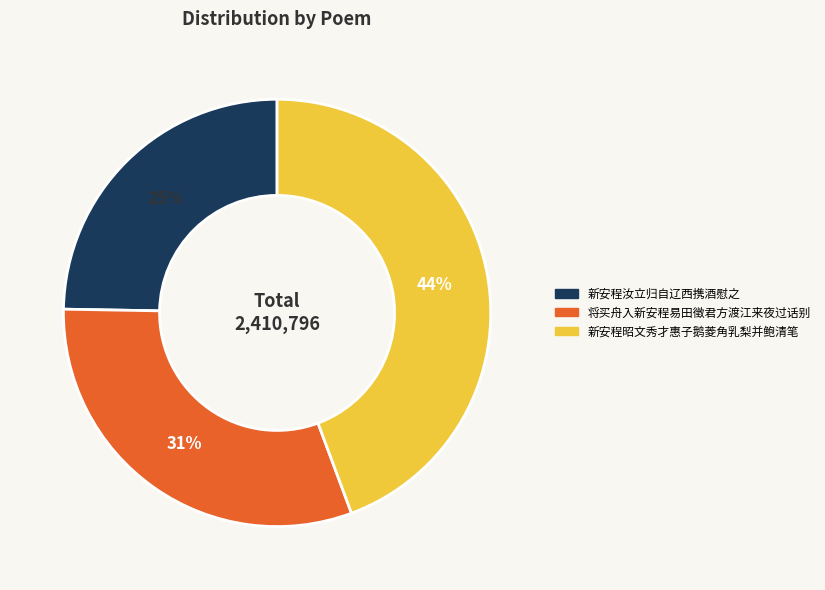

Between 将买舟入新安程易田徵君方渡江来夜过话别 and 新安程汝立归自辽西携酒慰之, which is larger?

将买舟入新安程易田徵君方渡江来夜过话别